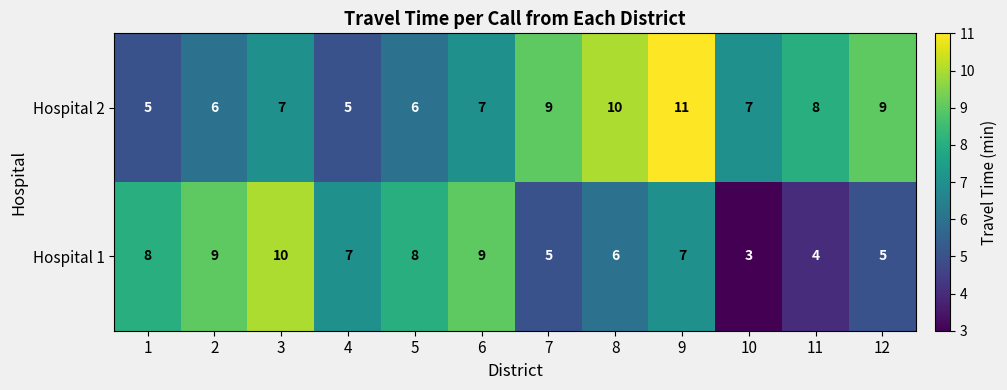

List the series in order of their peak value, lowest first.

Hospital 1, Hospital 2